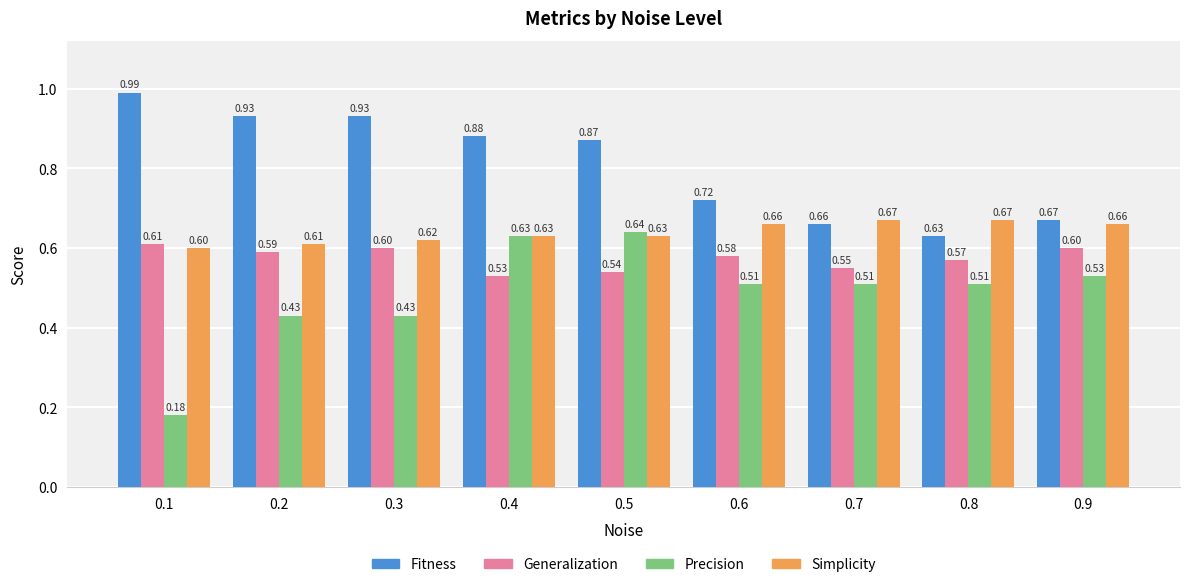

Which series changed the most between 0.5 and 0.7?

Fitness